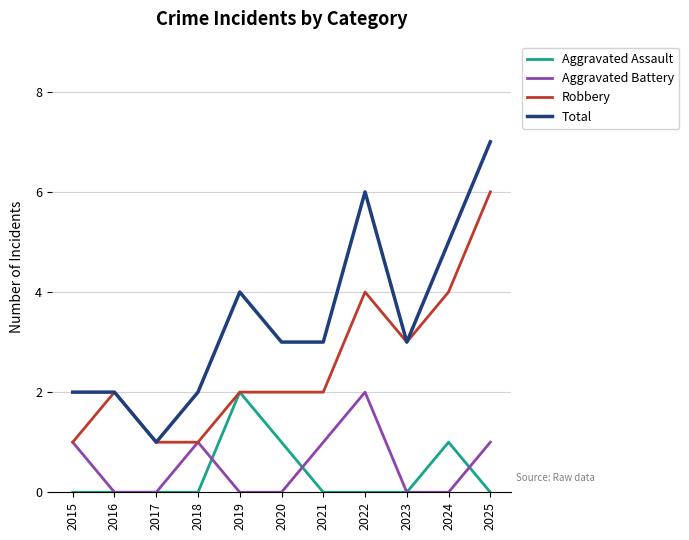

Count the Aggravated Assault values in the range 0 to 1.

10